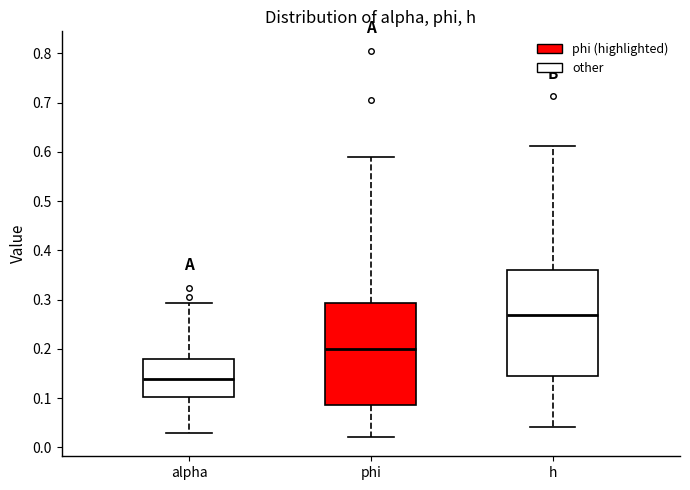

Reading left to right, read every box against the y-axis: the position of its median line, the range the box covers, and the ends of its whiskers. The values are not printed on the chart, so give them approximately, as read against the axis.

alpha: median 0.14, box 0.10 to 0.18, whiskers 0.03 to 0.29
phi: median 0.20, box 0.09 to 0.29, whiskers 0.02 to 0.59
h: median 0.27, box 0.15 to 0.36, whiskers 0.04 to 0.61